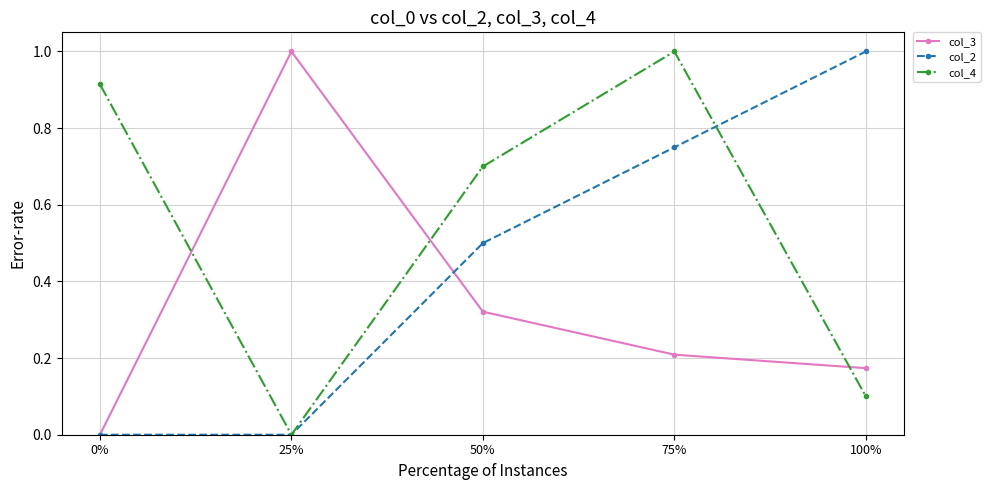

Is the value of col_2 at 25% greater than the value of col_3 at 100%?

No